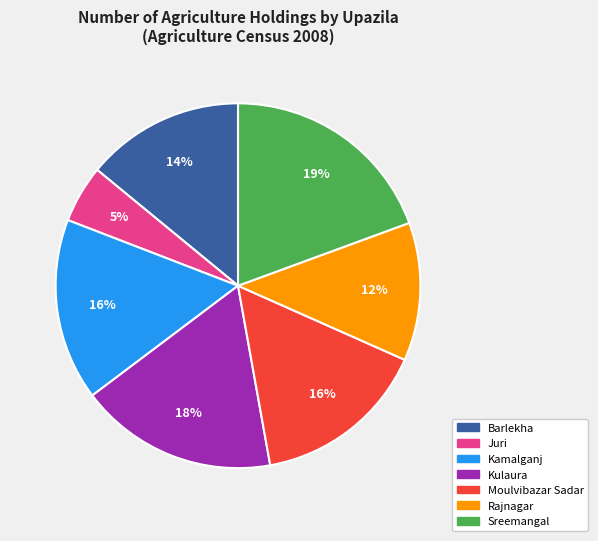

The Kulaura slice represents 32% of the pie. True or false?

False